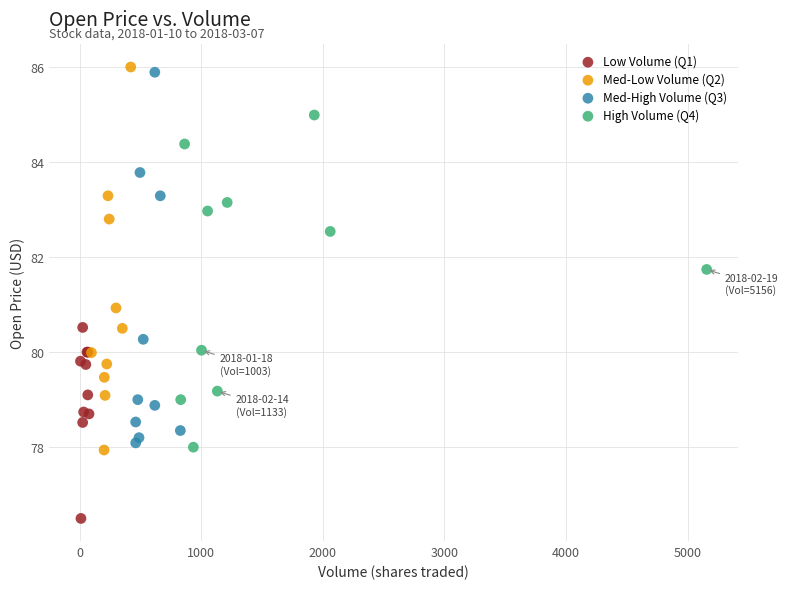

What are all the series names shown in the legend?

Low Volume (Q1), Med-Low Volume (Q2), Med-High Volume (Q3), High Volume (Q4)